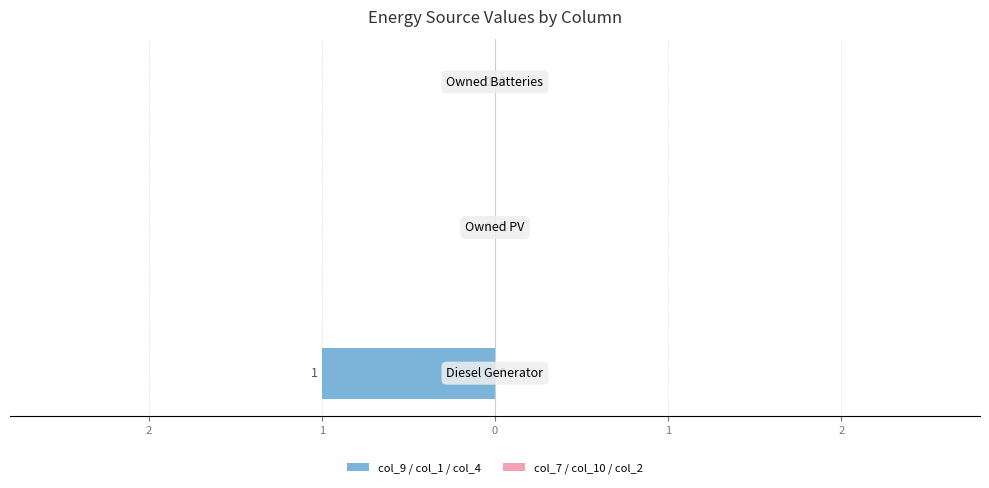

Are the bars horizontal?

Yes